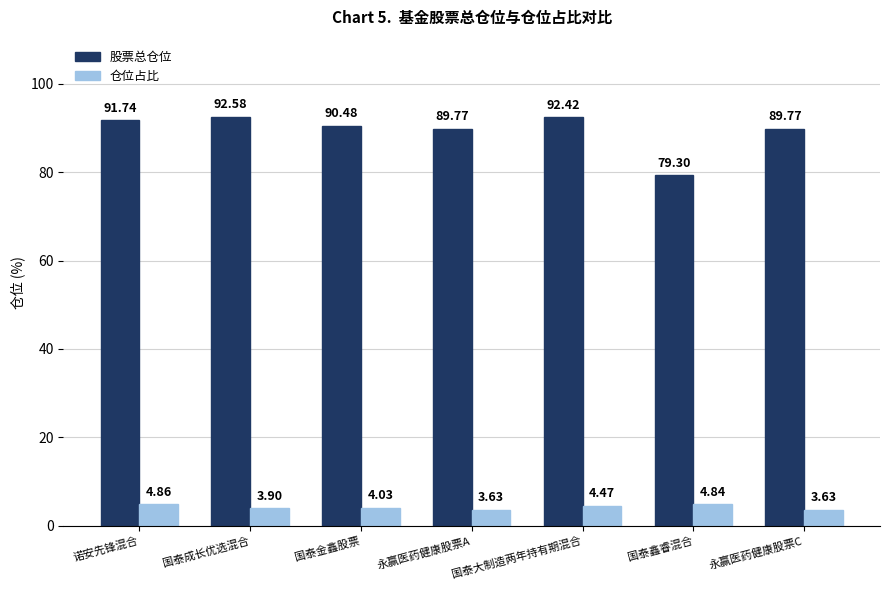

Rank the series by their maximum value, from lowest to highest.

仓位占比, 股票总仓位